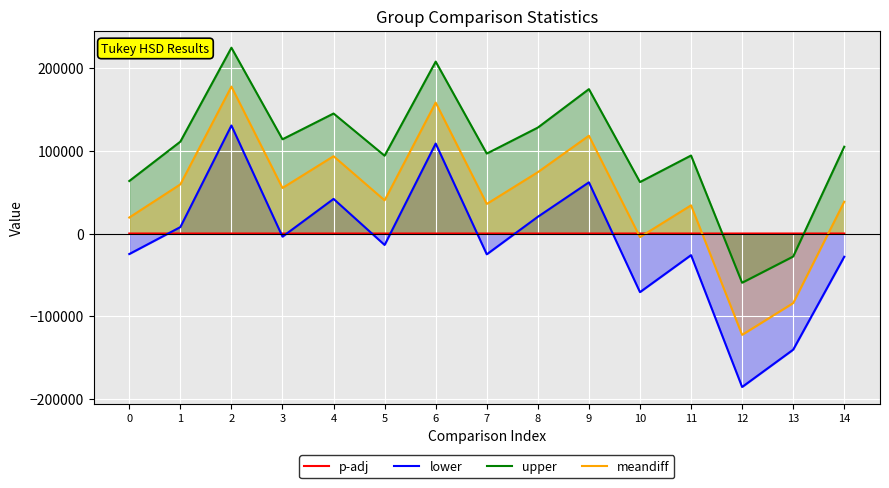

How many values in the upper series exceed 104743?

8